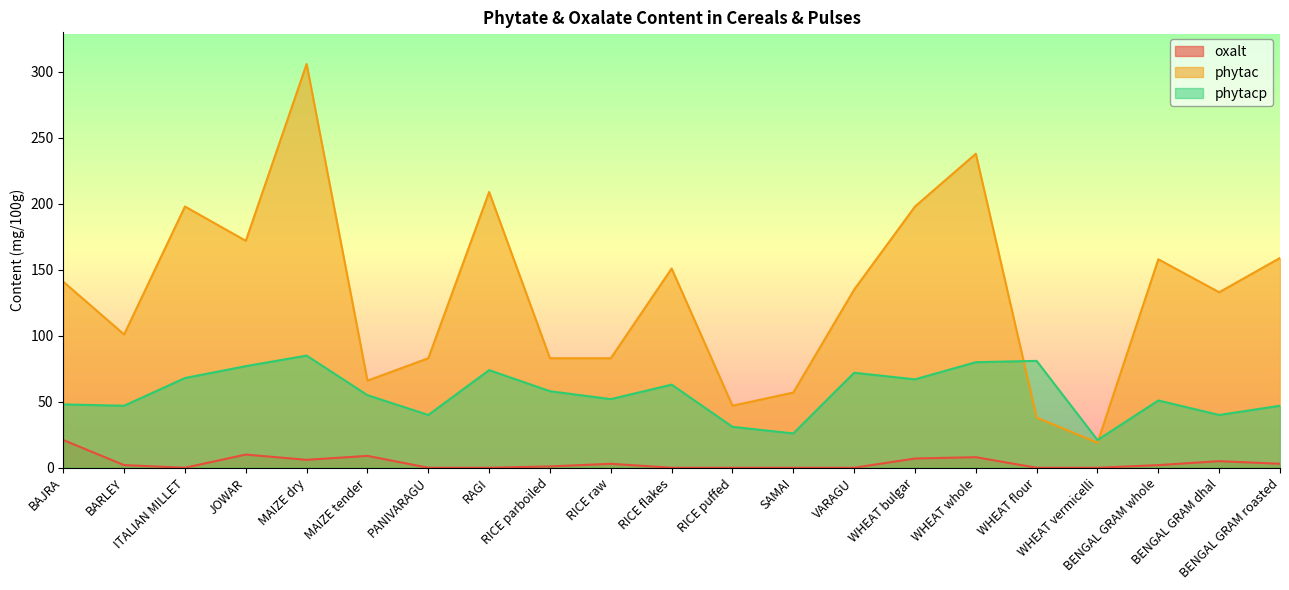

What are all the series names shown in the legend?

oxalt, phytac, phytacp